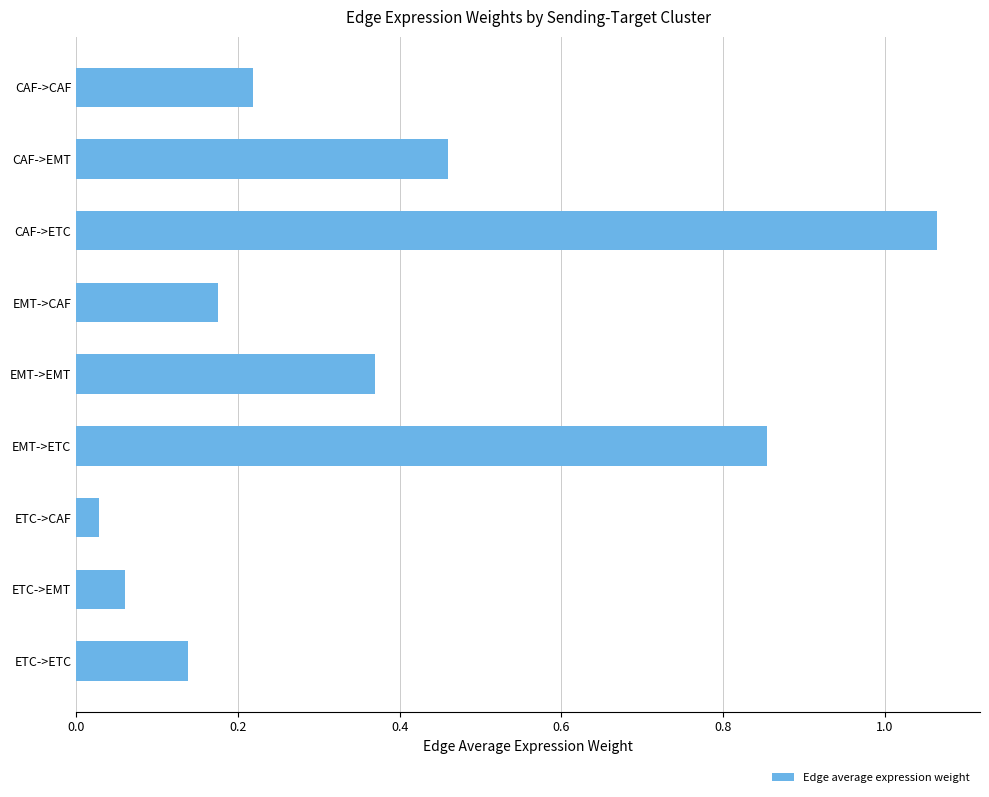

Rank the categories by value from lowest to highest.

ETC->CAF, ETC->EMT, ETC->ETC, EMT->CAF, CAF->CAF, EMT->EMT, CAF->EMT, EMT->ETC, CAF->ETC